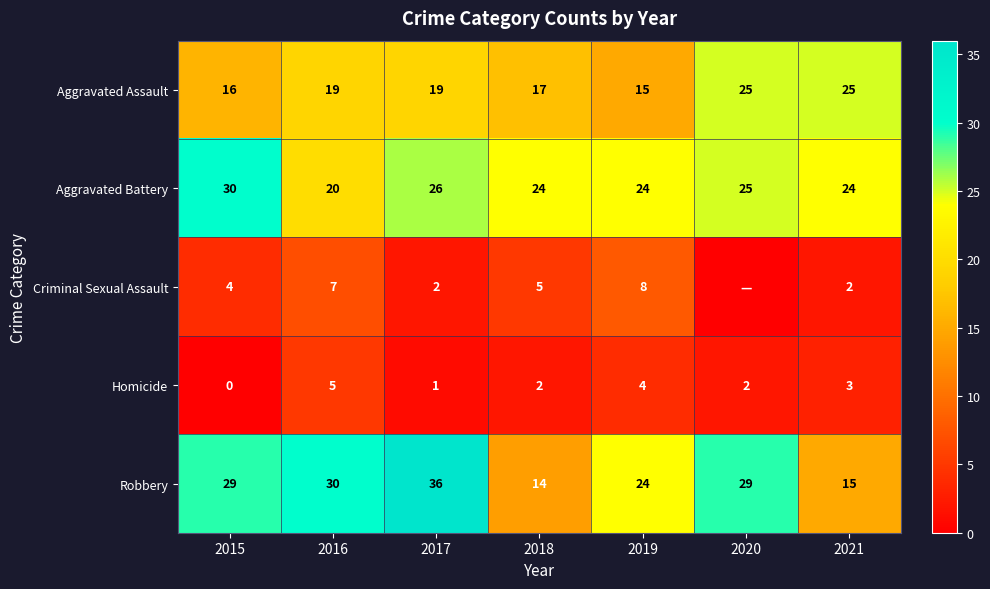

Rank the series at 2017 from lowest to highest value.

Homicide, Criminal Sexual Assault, Aggravated Assault, Aggravated Battery, Robbery